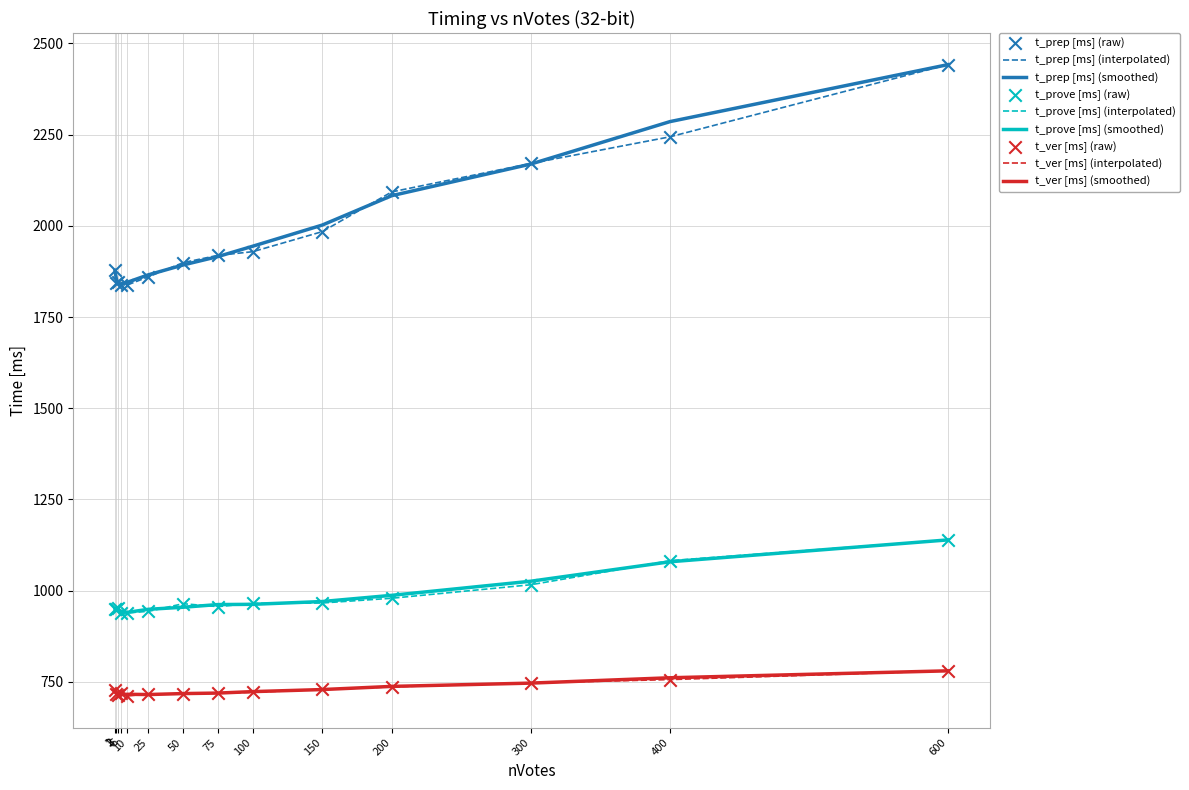

Which series has the widest spread of values?

t_prep [ms] (interpolated)